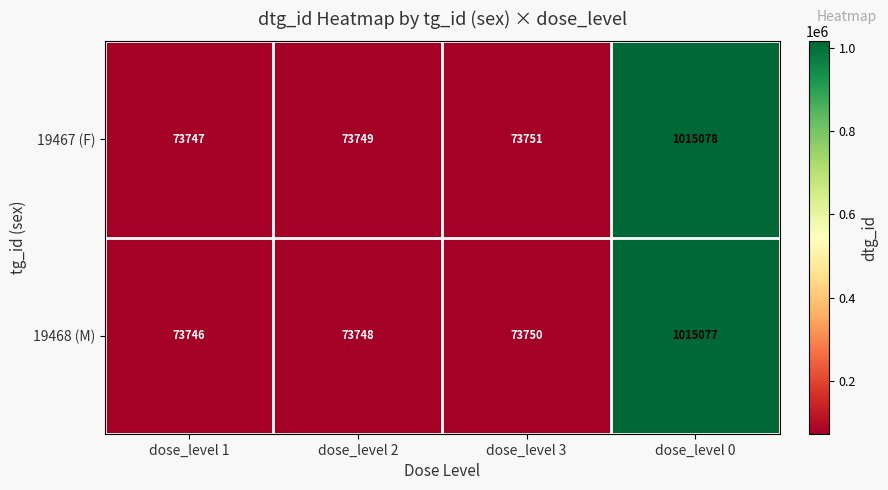

What is the sum of all 19467 (F) values?

1236325